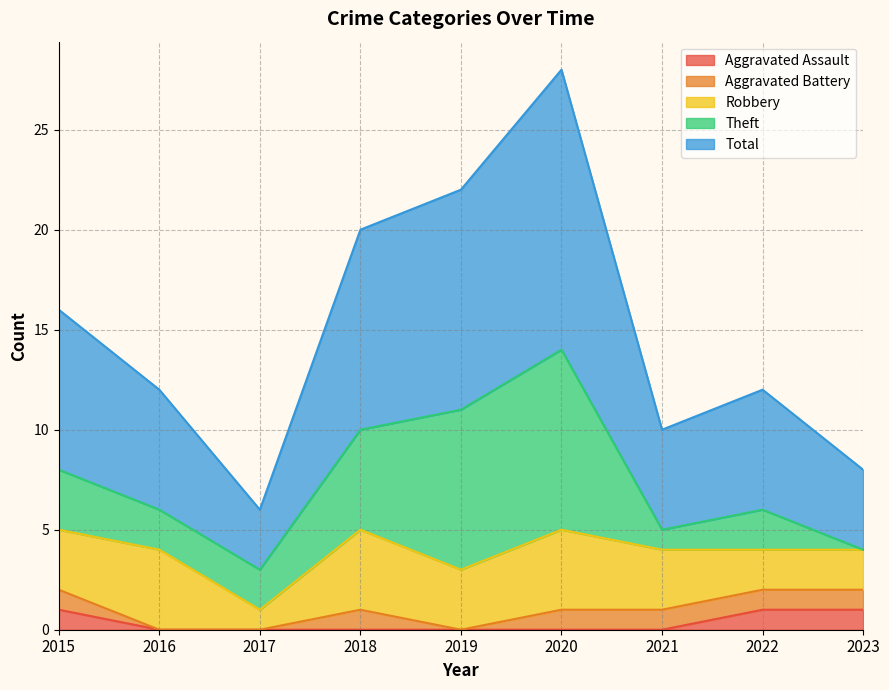

How many categories are shown in the chart?

9